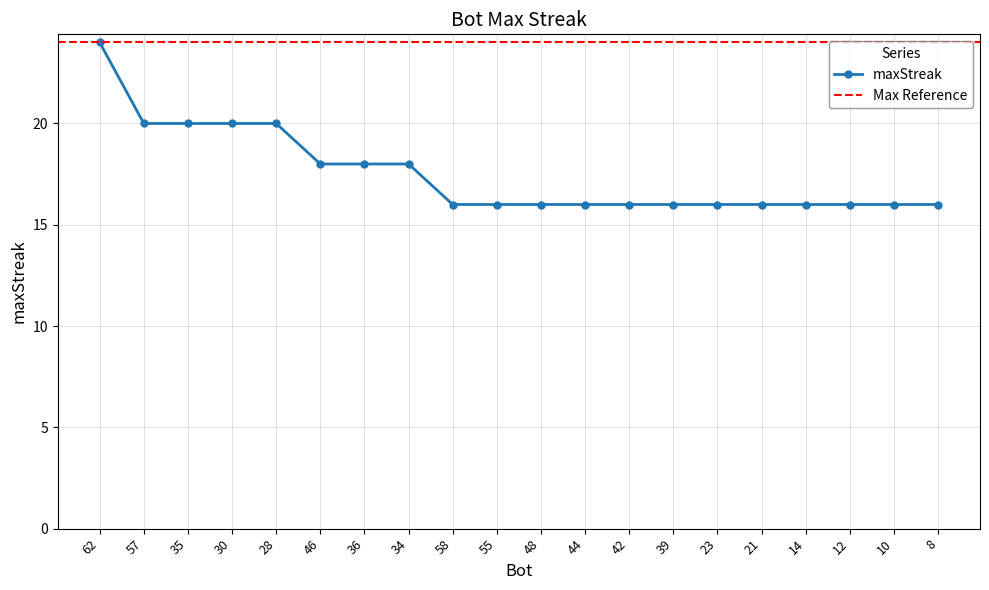

Between 46 and 36, which is larger?

46